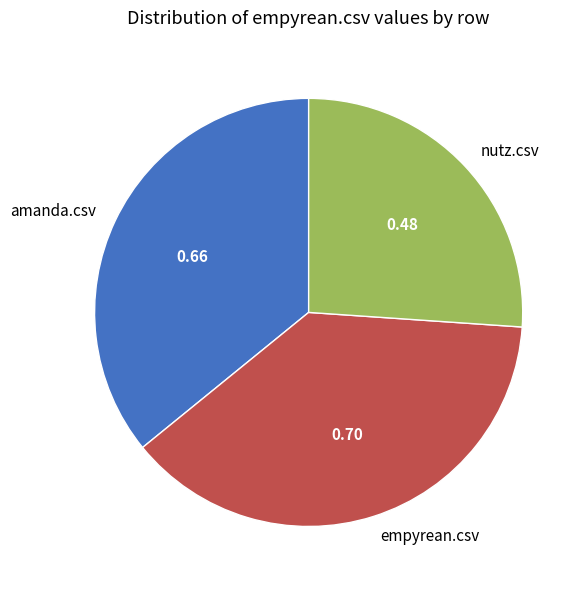

Does amanda.csv account for over 50% of the chart?

No